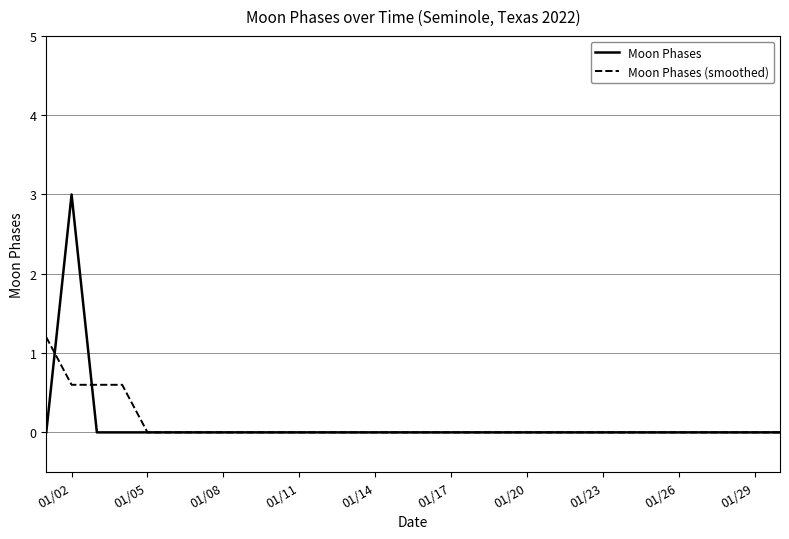

List the series in order of their peak value, highest first.

Moon Phases, Moon Phases (smoothed)